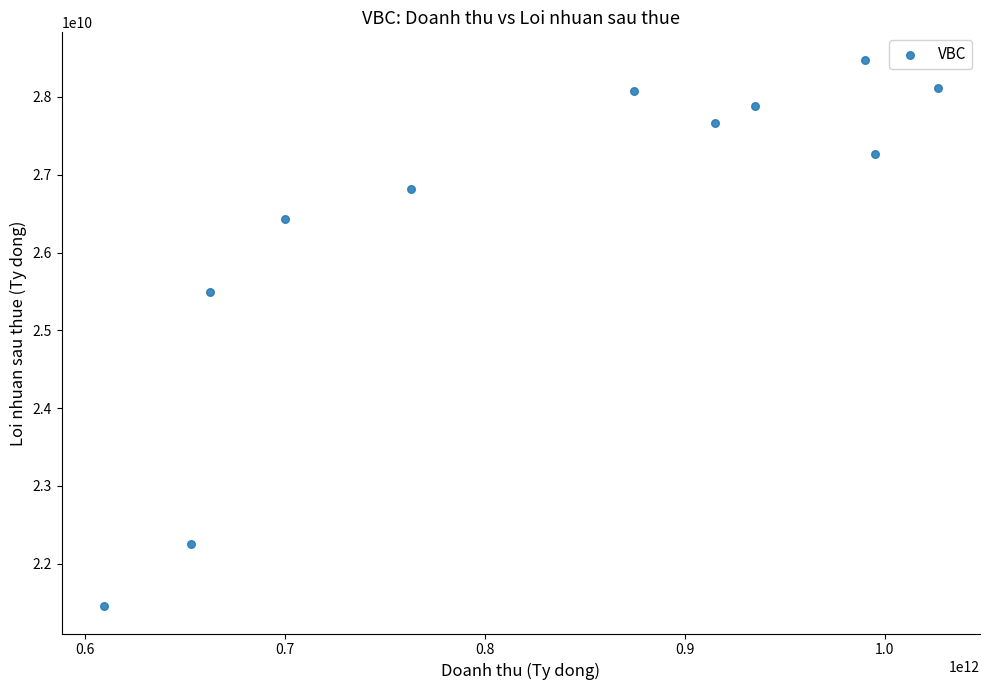

What Y value in the scatter plot is closest to 24966941547?

25490659710